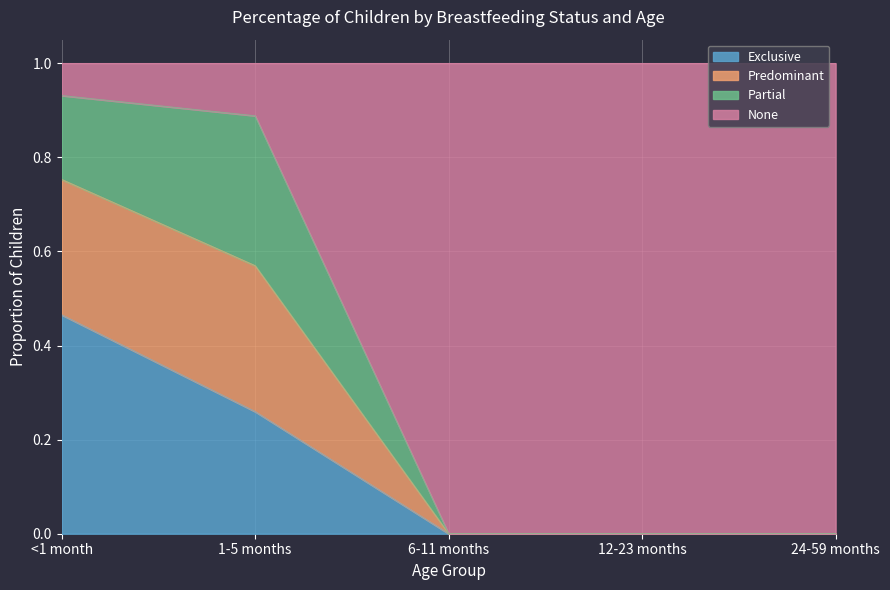

The value of Exclusive at 12-23 months is 0.0. True or false?

True